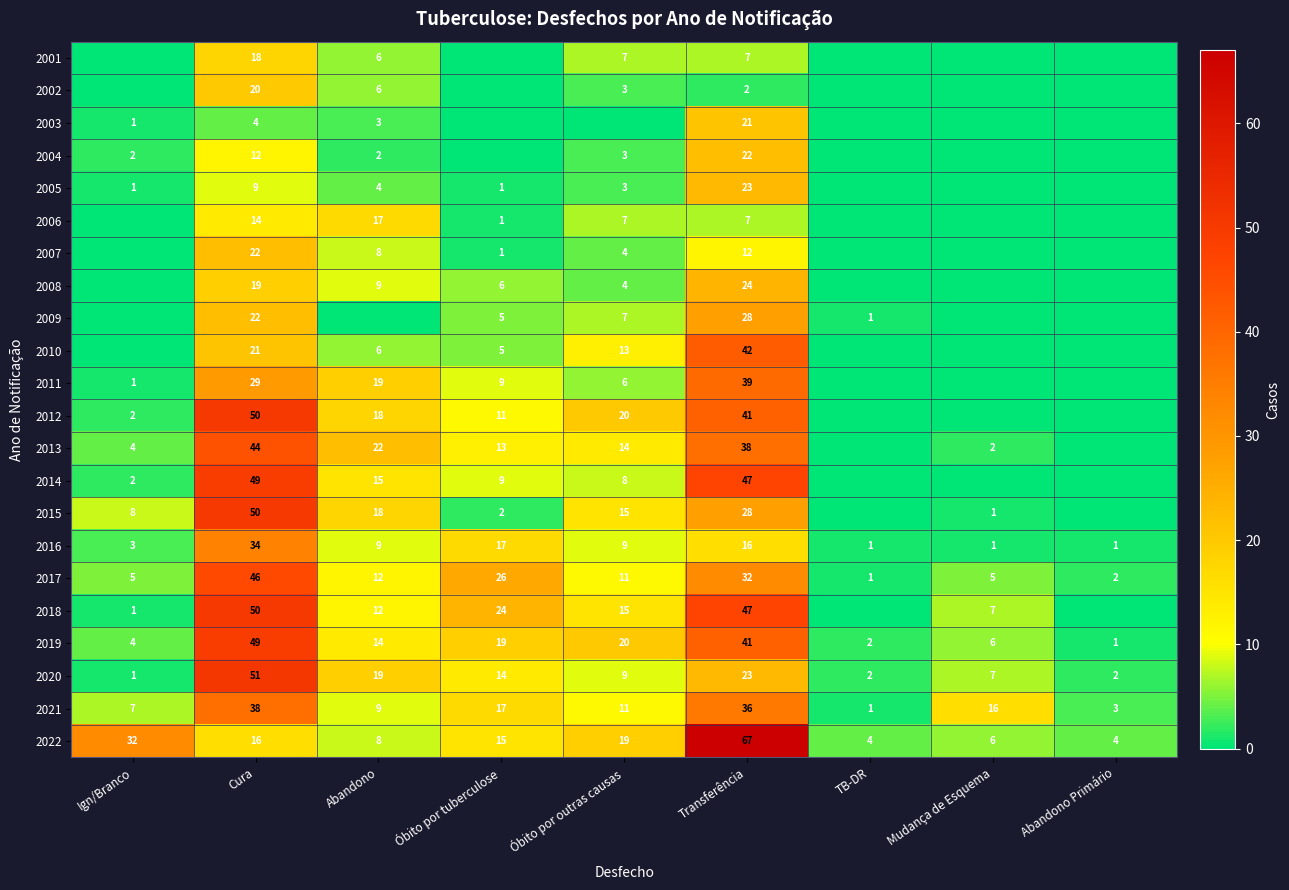

What is the difference between the 2016 values at Ign/Branco and Óbito por tuberculose?

14